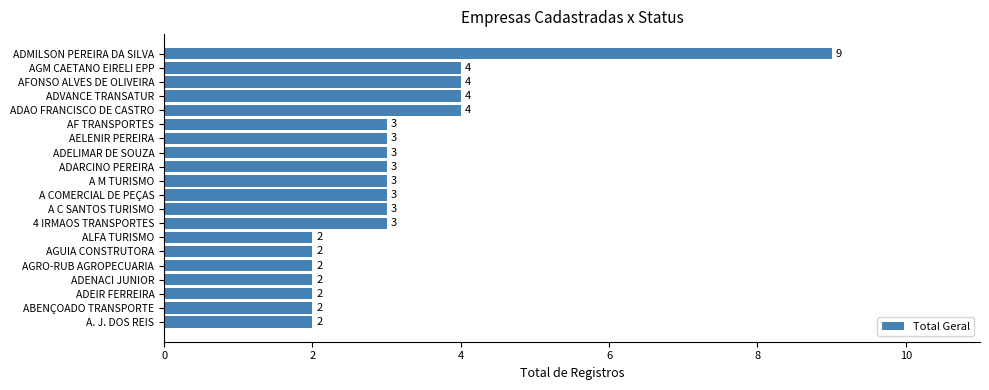

What is the sum of all values?

63